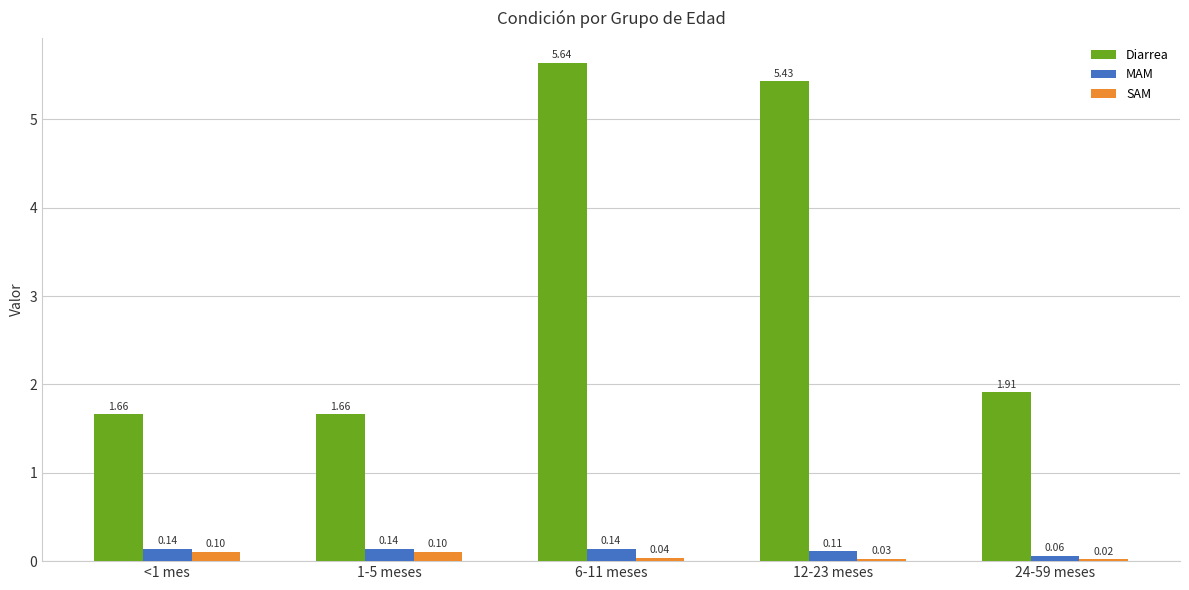

How many SAM values are between 0 and 1?

5